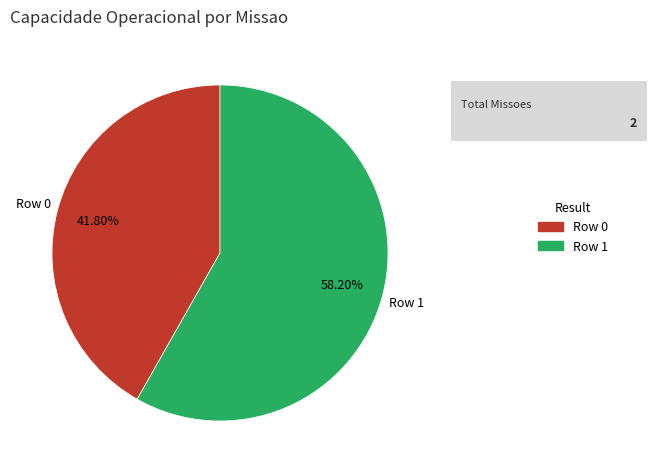

Is there any slice that represents more than half of the pie?

Yes